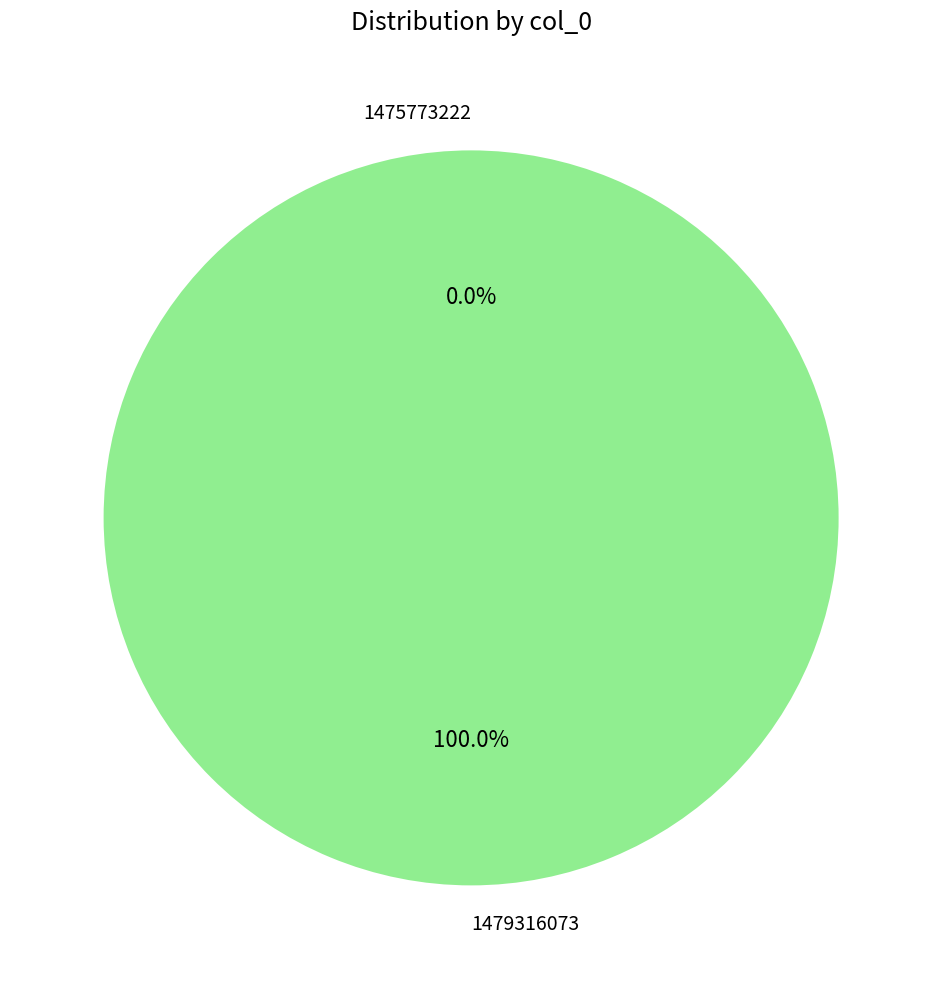

Which slice represents more than half of the pie?

1479316073